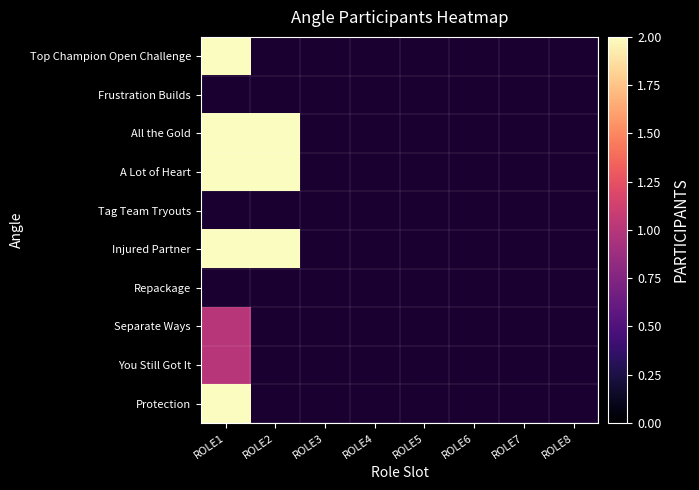

At how many categories does at least one series exceed 1?

2